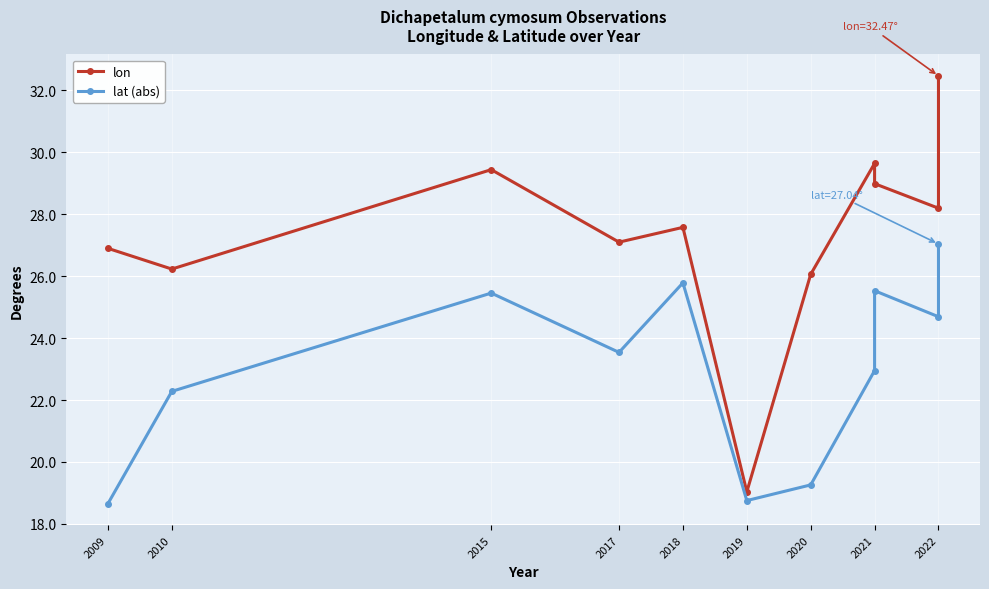

Is this an area chart (filled region under the line)?

No